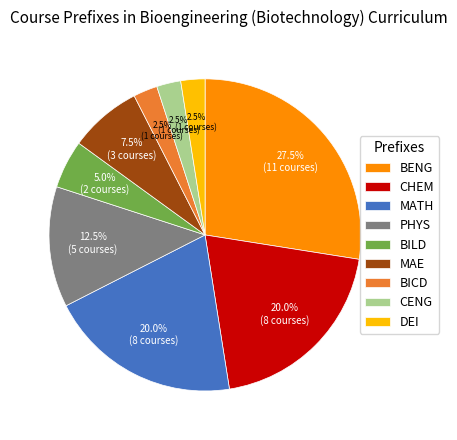

How many segments does this pie chart have?

9